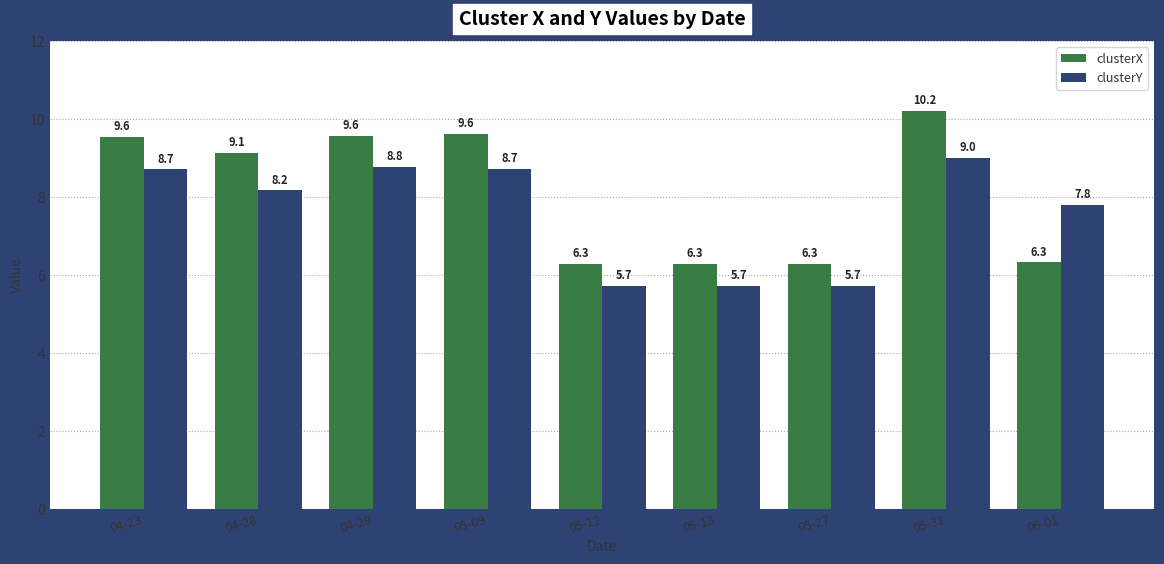

What is the sum of all clusterX values?

73.3